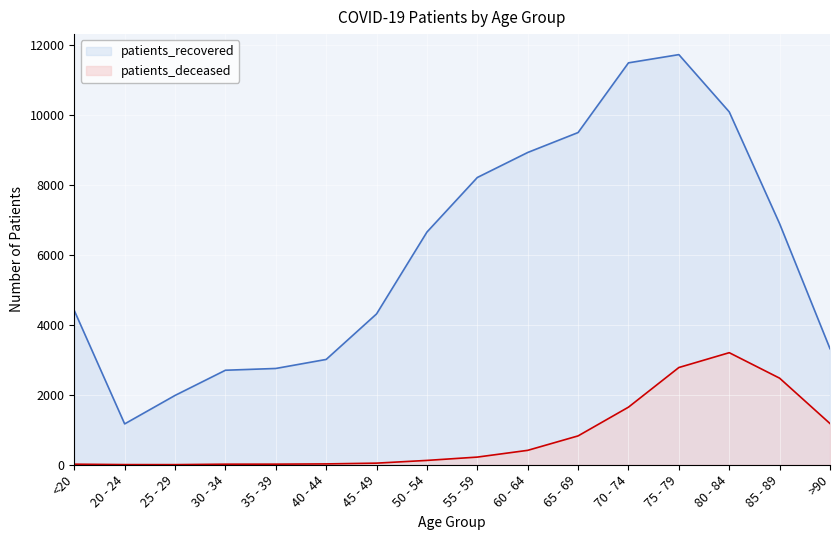

True or false: patients_recovered and patients_deceased intersect in this chart.

False